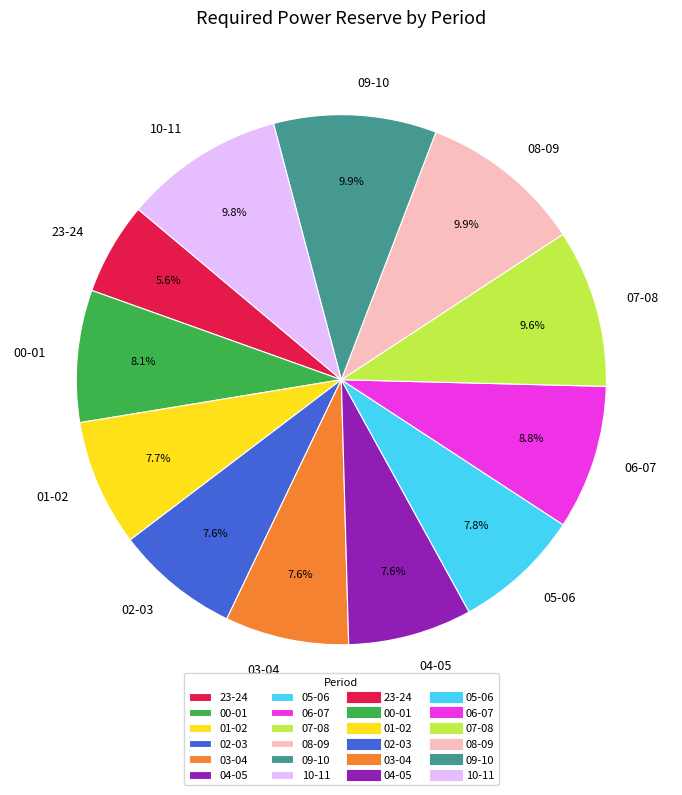

Between 09-10 and 23-24, which is larger?

09-10